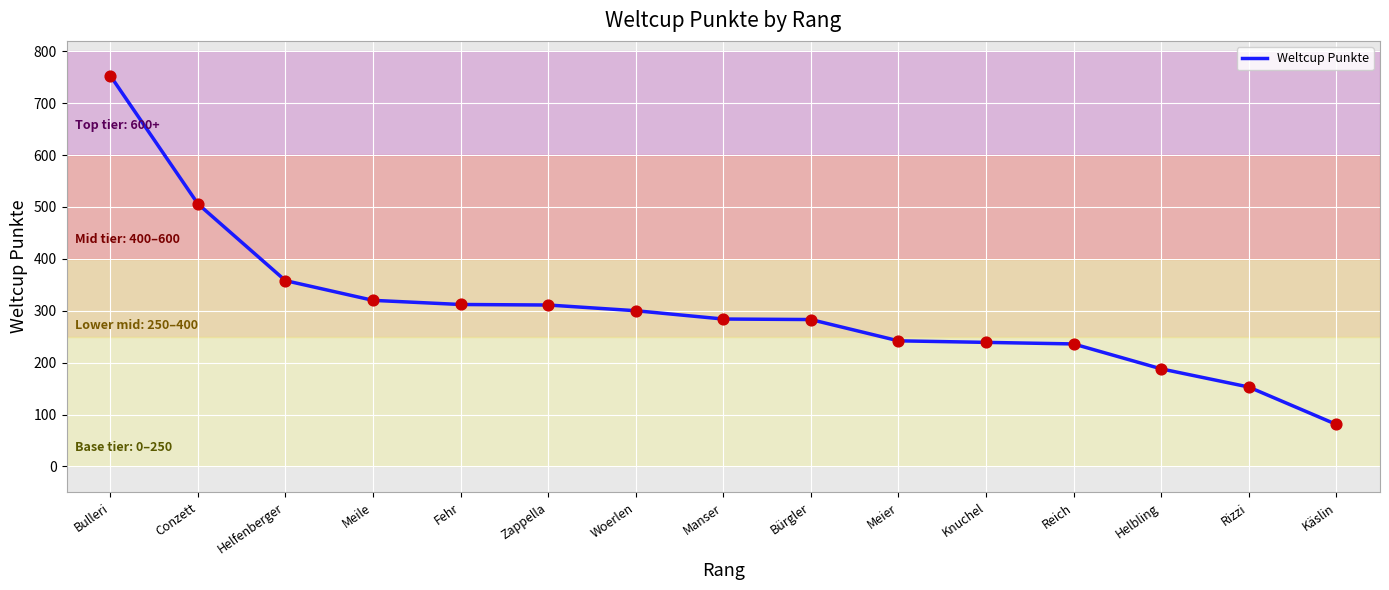

Between Käslin and Bürgler, which is larger?

Bürgler